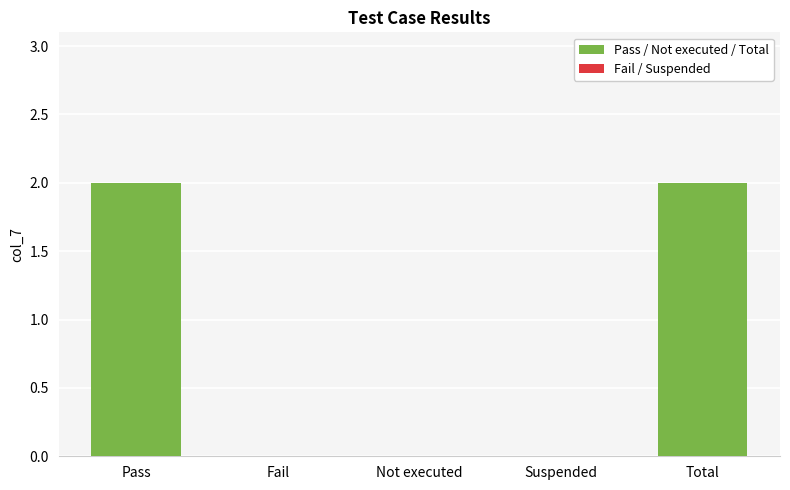

The value at Pass is 1. True or false?

False